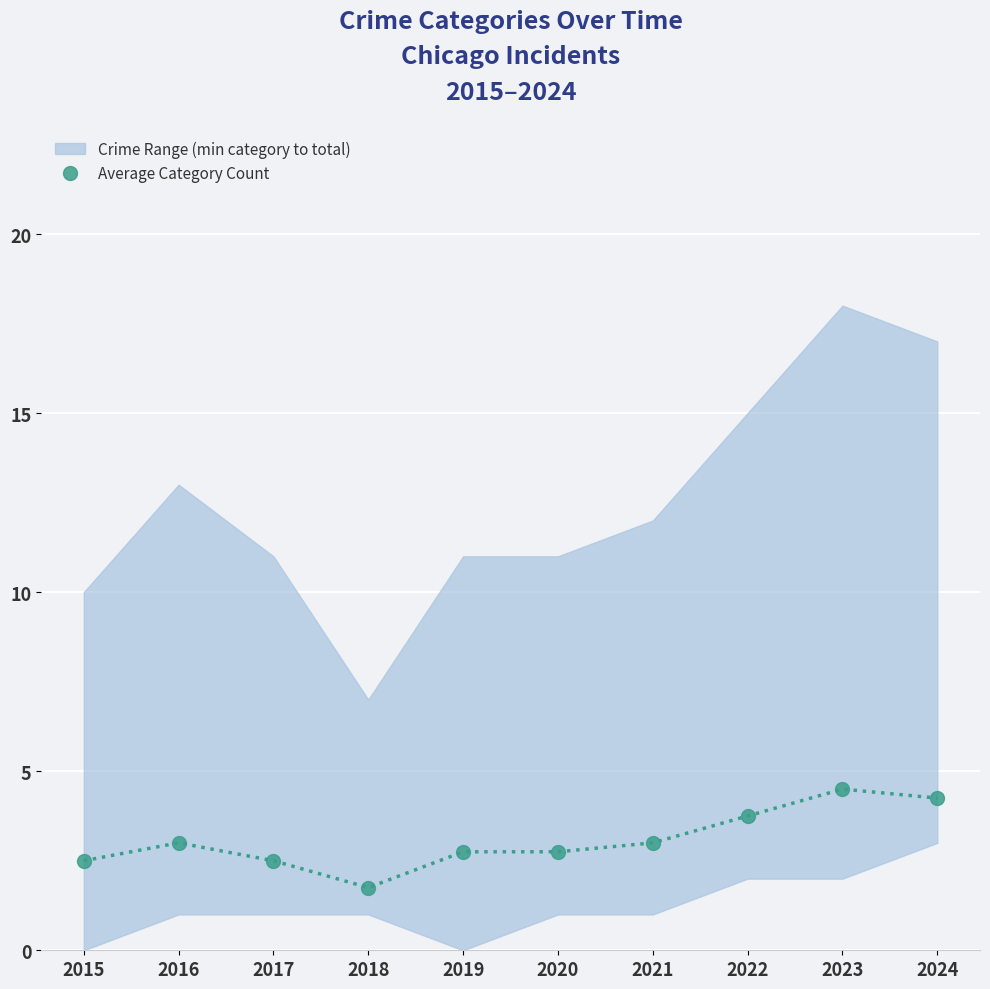

What is the average value?

3.1